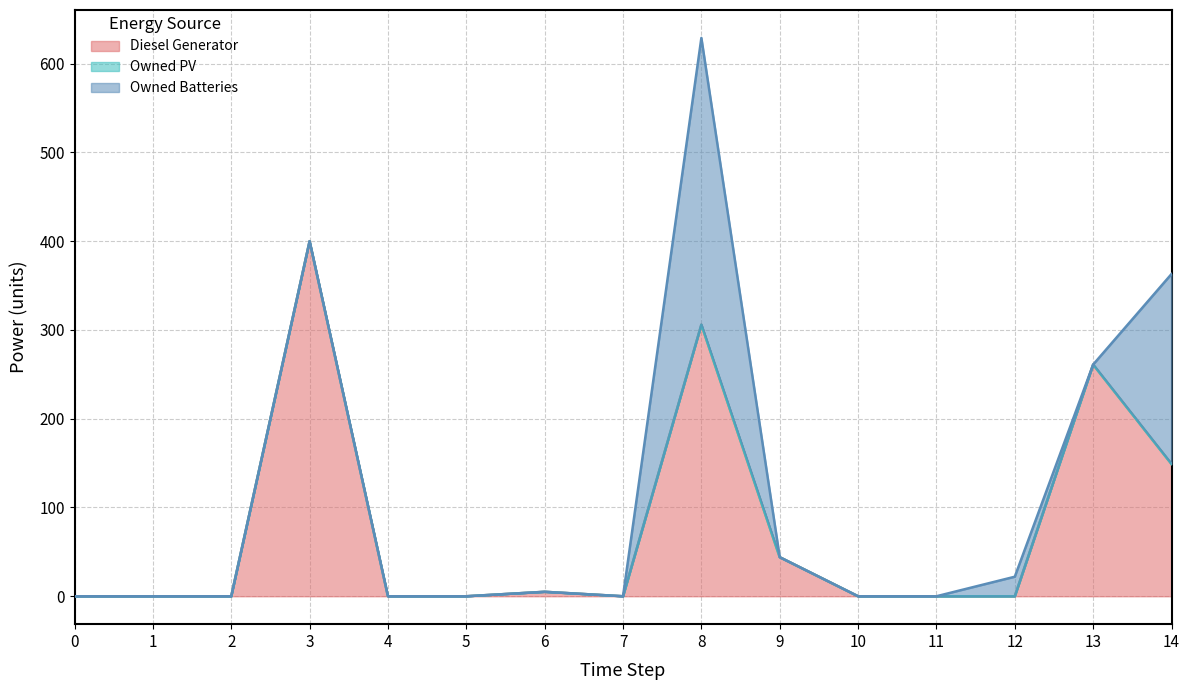

True or false: Owned Batteries and Owned PV cross at least once.

False